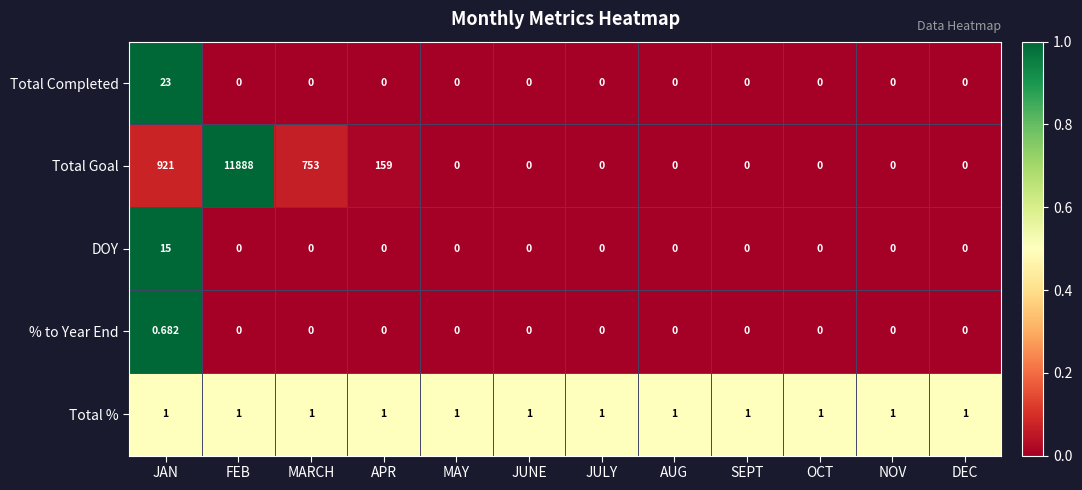

Between JAN and JULY, which series saw the biggest shift?

Total Goal